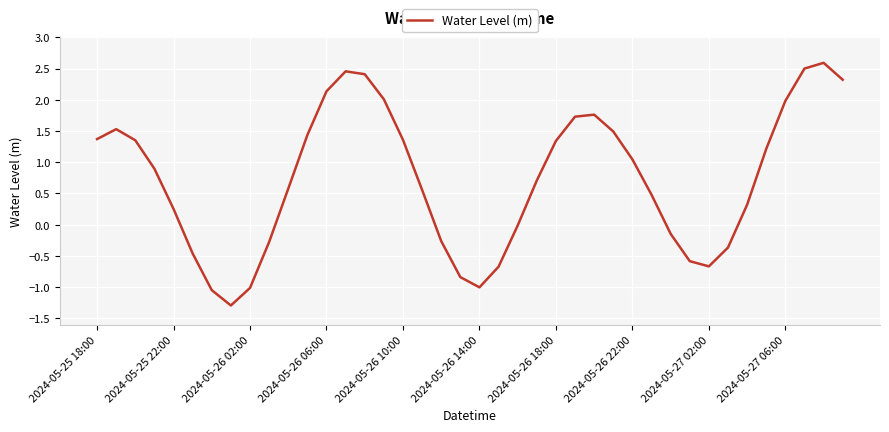

What is the smallest value displayed?

-1.3